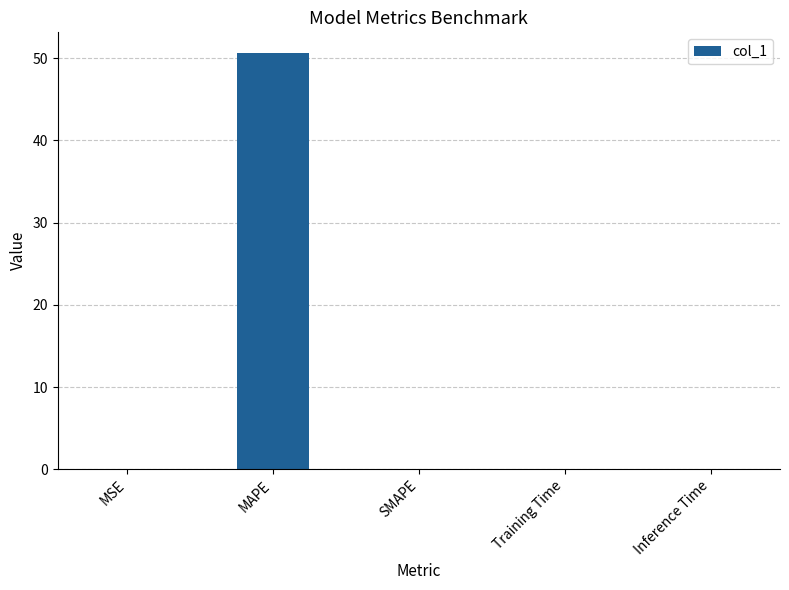

The value at SMAPE is -33.3. True or false?

False